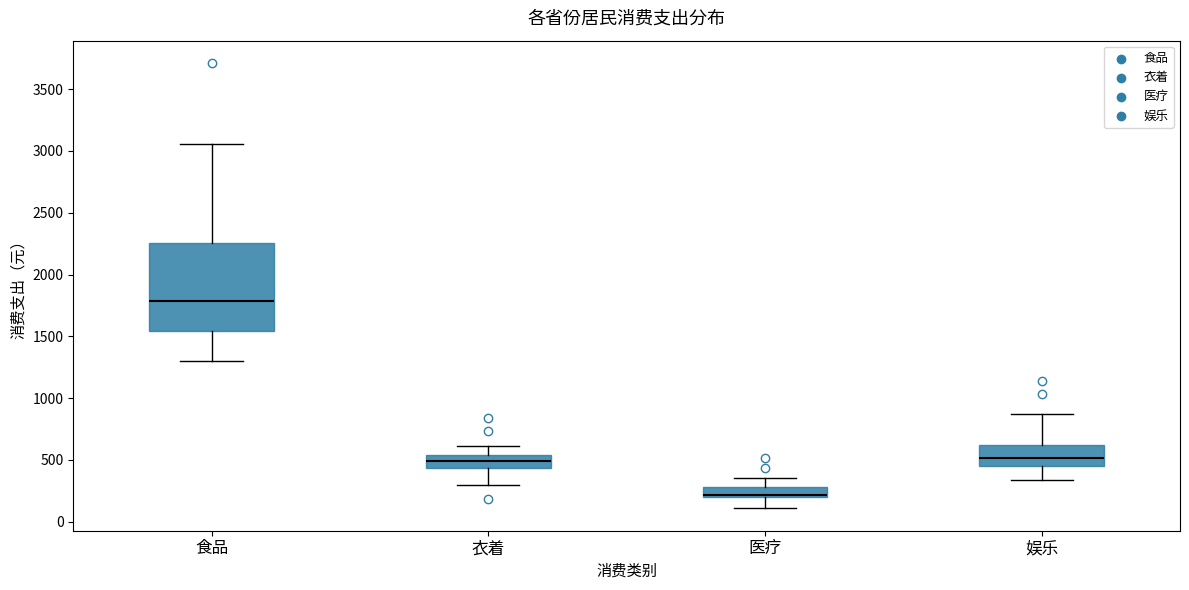

Where does the lower whisker of the box for 医疗 end on the y-axis? The values are not printed on the chart, so give them approximately, as read against the axis.

100